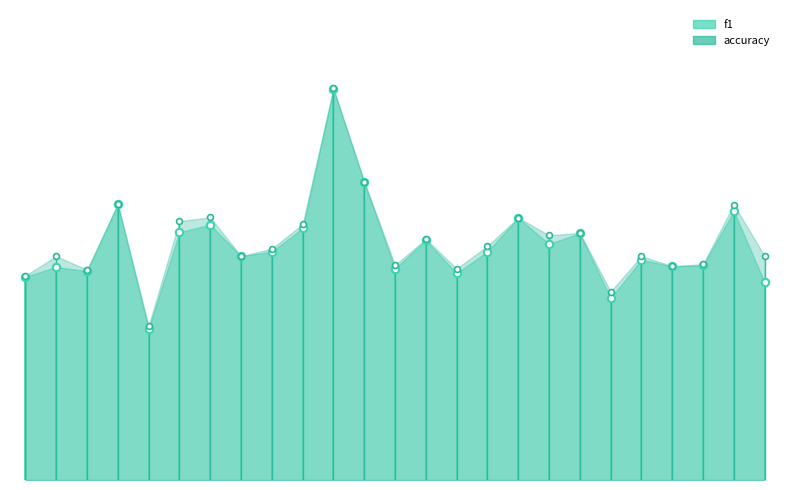

Is the value of accuracy at 8 greater than the value of f1 at 22?

Yes